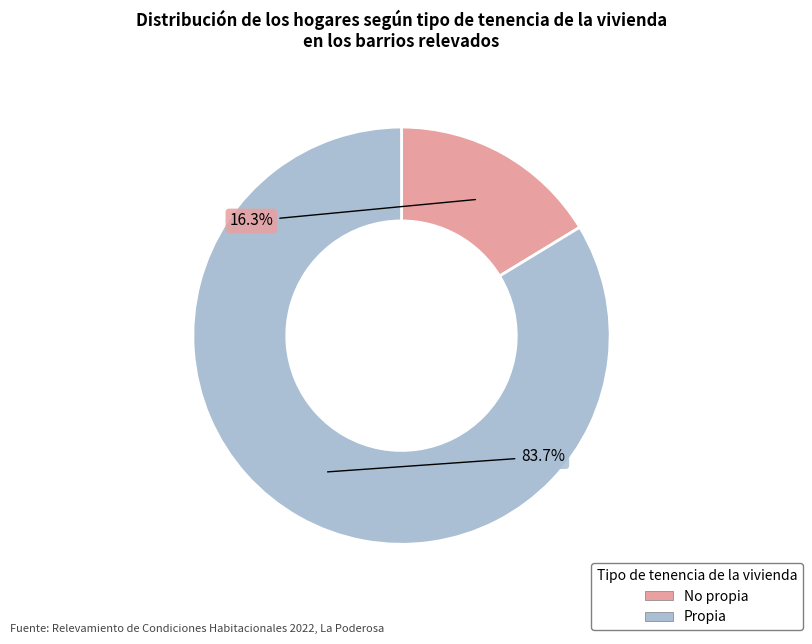

How many segments does this pie chart have?

2